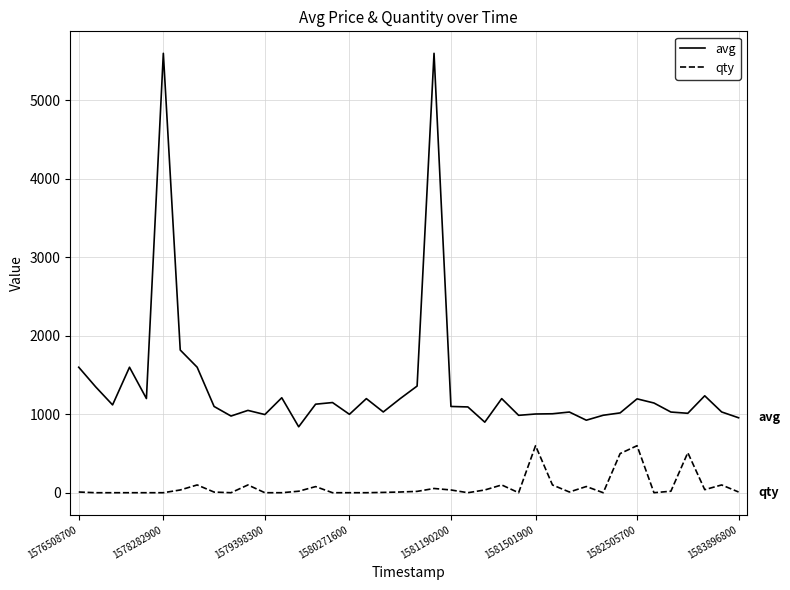

Which series has the largest range (max minus min)?

avg